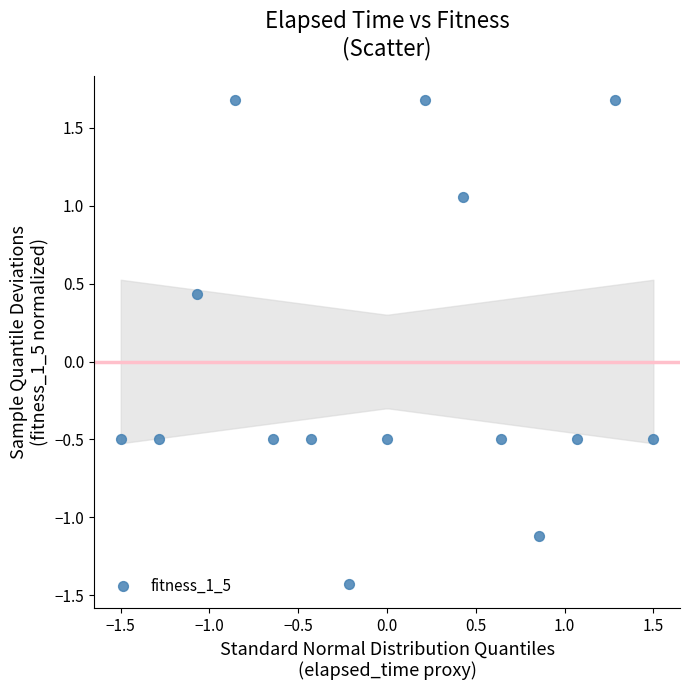

What is the range of Y values (max minus min)?

3.1